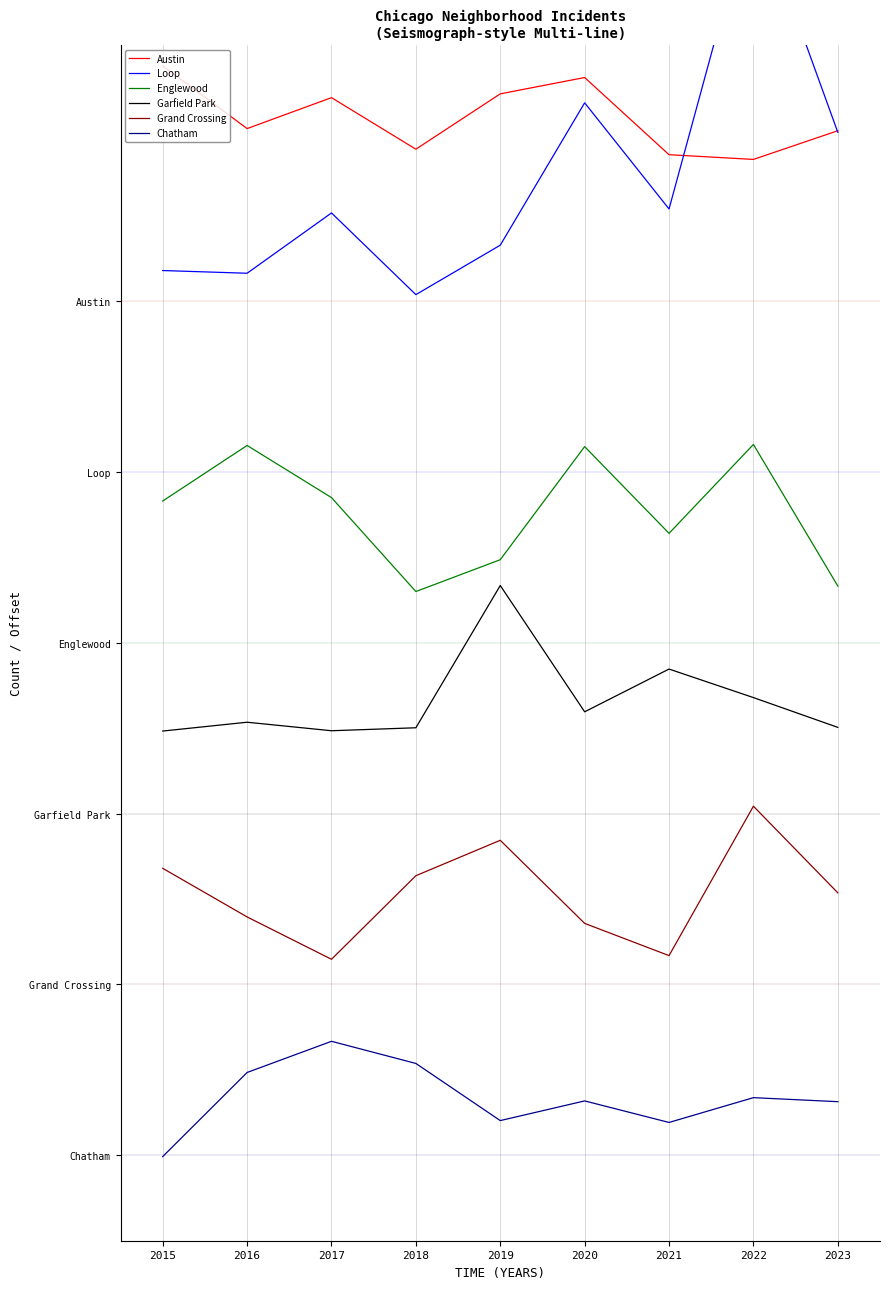

How many values in the Chatham series exceed 1?

8